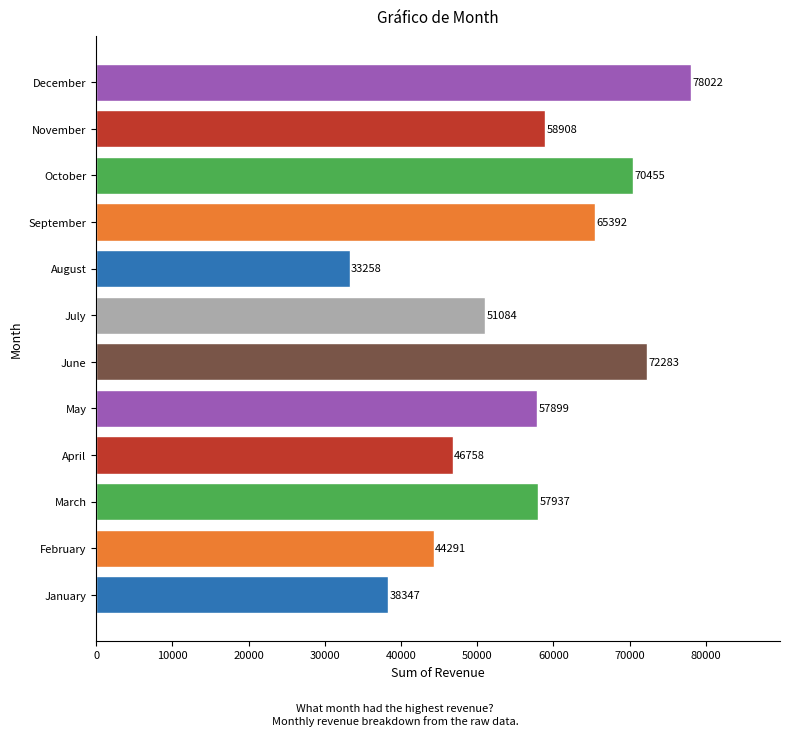

What is the ratio of the value at April to the value at June?

0.6